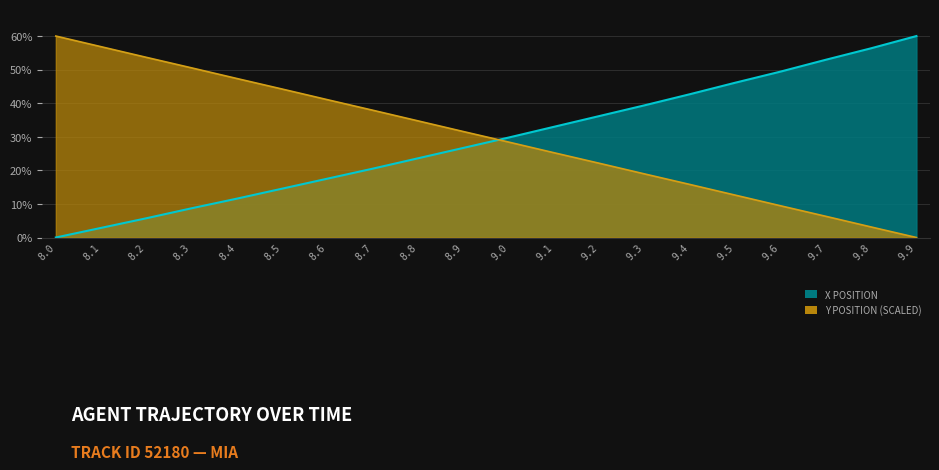

Rank the categories by X Position value from highest to lowest.

9.9, 9.8, 9.7, 9.6, 9.5, 9.4, 9.3, 9.2, 9.1, 9.0, 8.9, 8.8, 8.7, 8.6, 8.5, 8.4, 8.3, 8.2, 8.1, 8.0